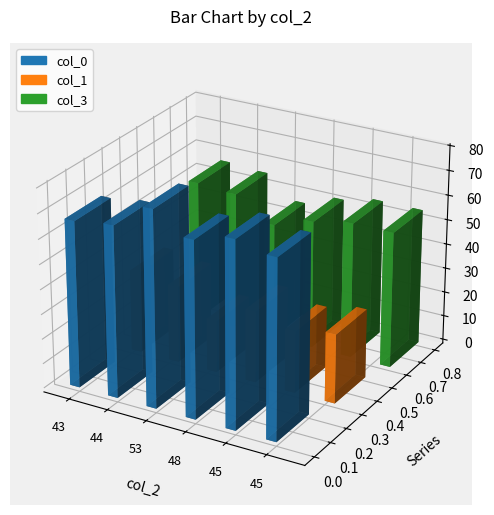

What is the greatest value displayed?

79